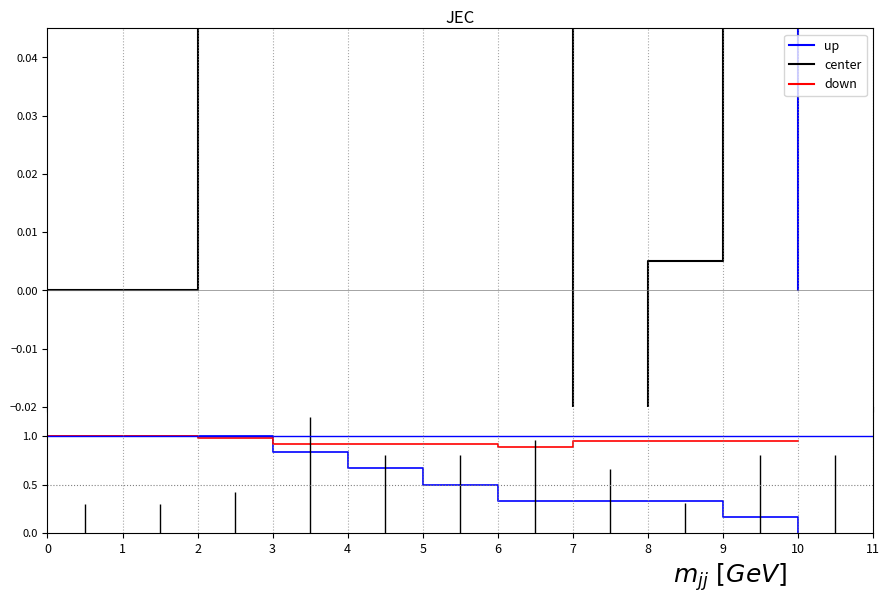

True or false: down has a value of 0.9 at 8.

True